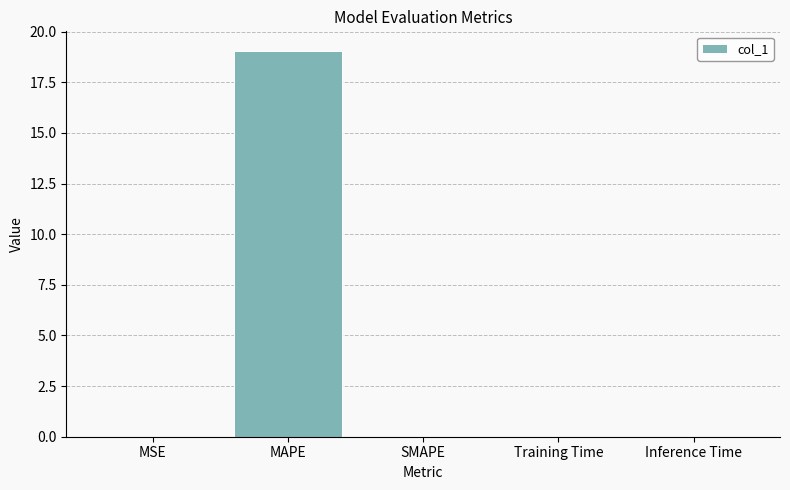

Which label corresponds to the largest value in the chart?

MAPE